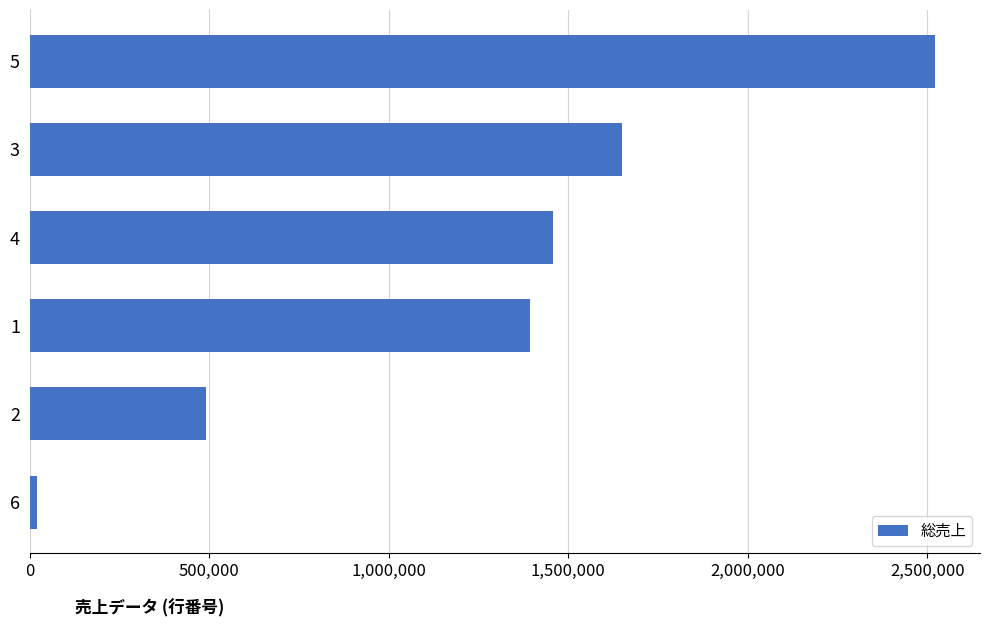

What is the average value?

1255505